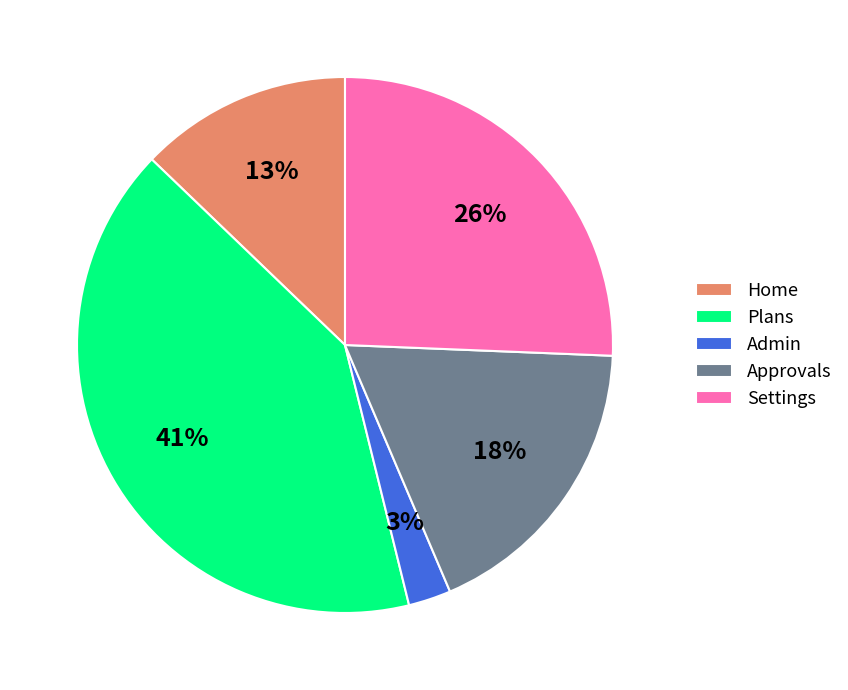

How many segments does this pie chart have?

5